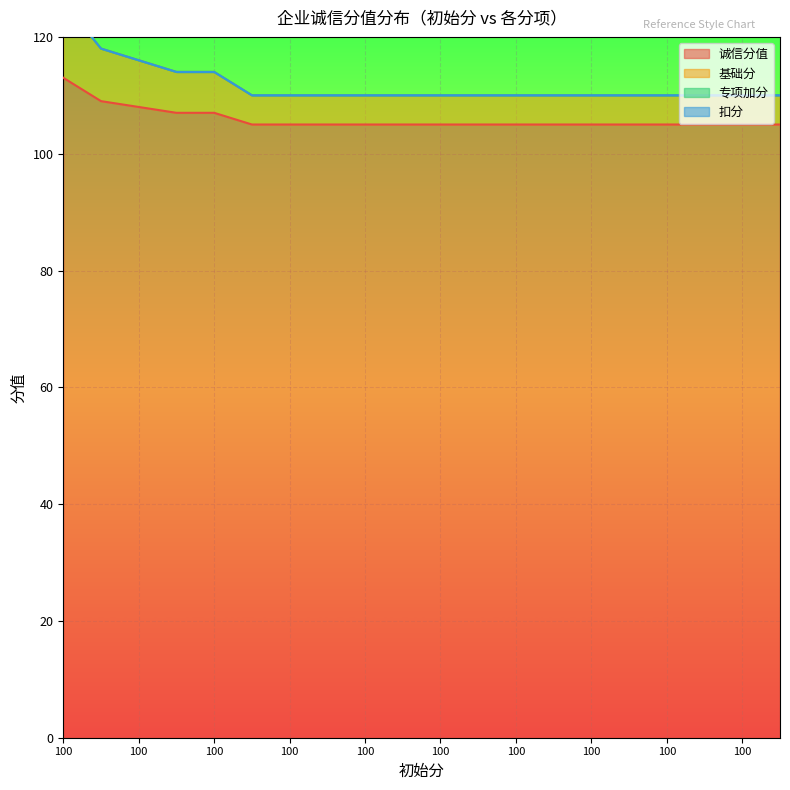

What is the average value of the 基础分 series?

112